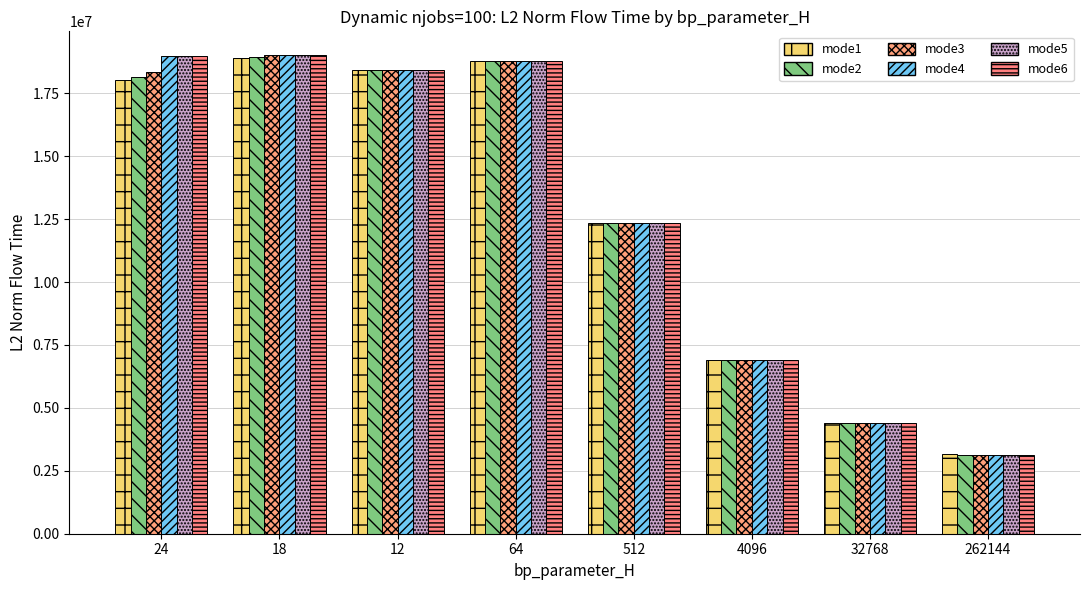

What are all the series names shown in the legend?

mode1, mode2, mode3, mode4, mode5, mode6